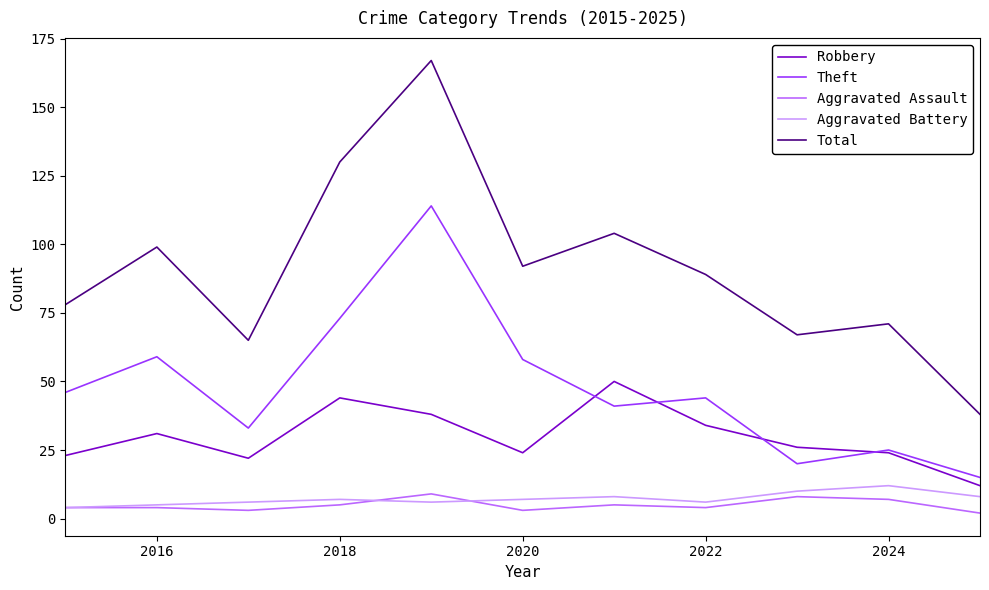

What is the minimum value for Aggravated Battery?

4